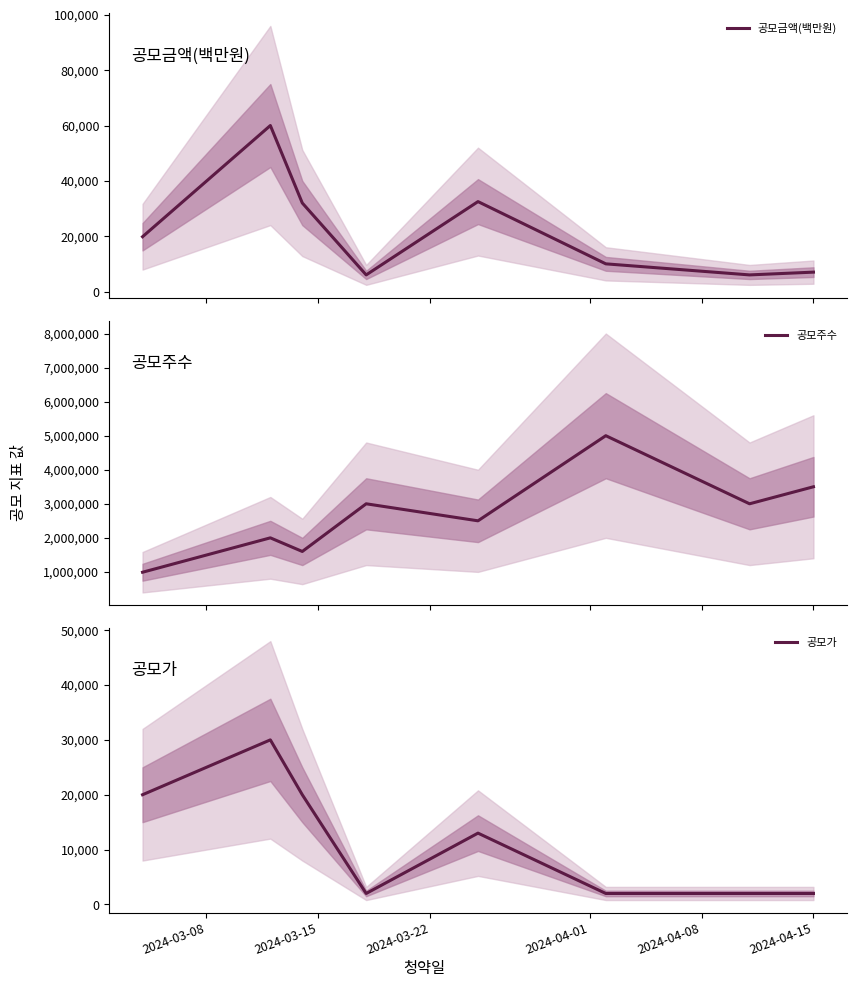

At how many categories does at least one series exceed 1470380?

7